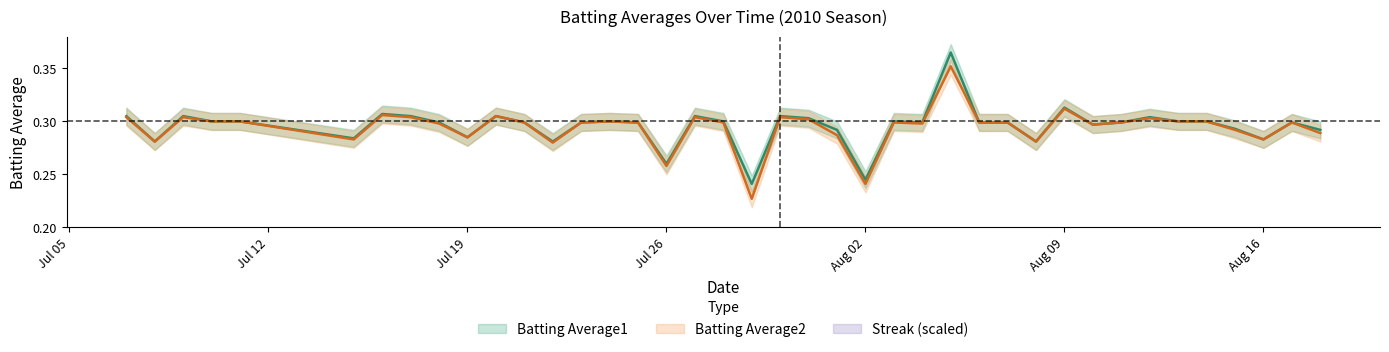

Count the number of data series in this chart.

3